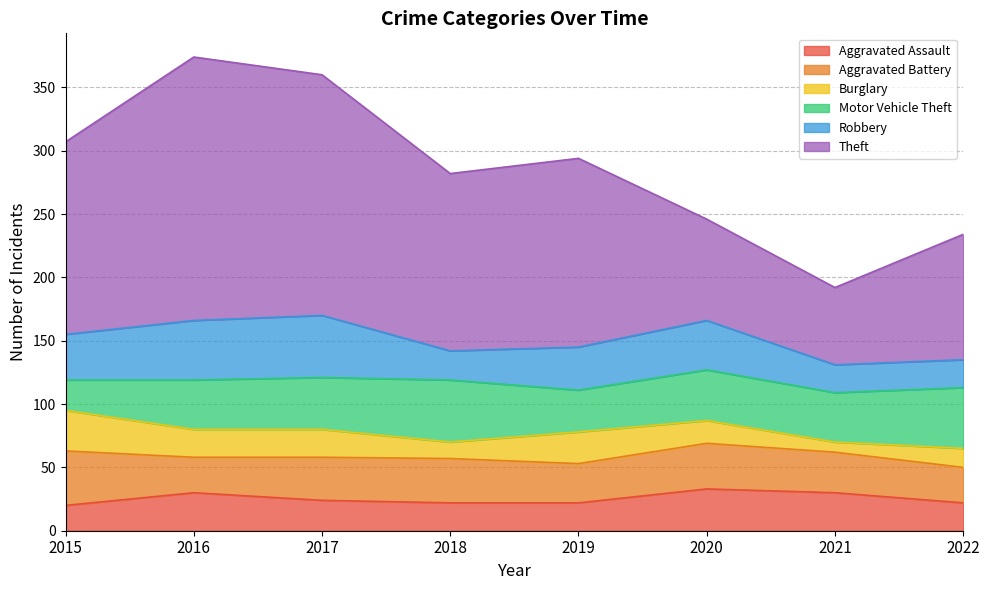

At 2018, list the series in order from smallest to largest.

Burglary, Aggravated Assault, Robbery, Aggravated Battery, Motor Vehicle Theft, Theft